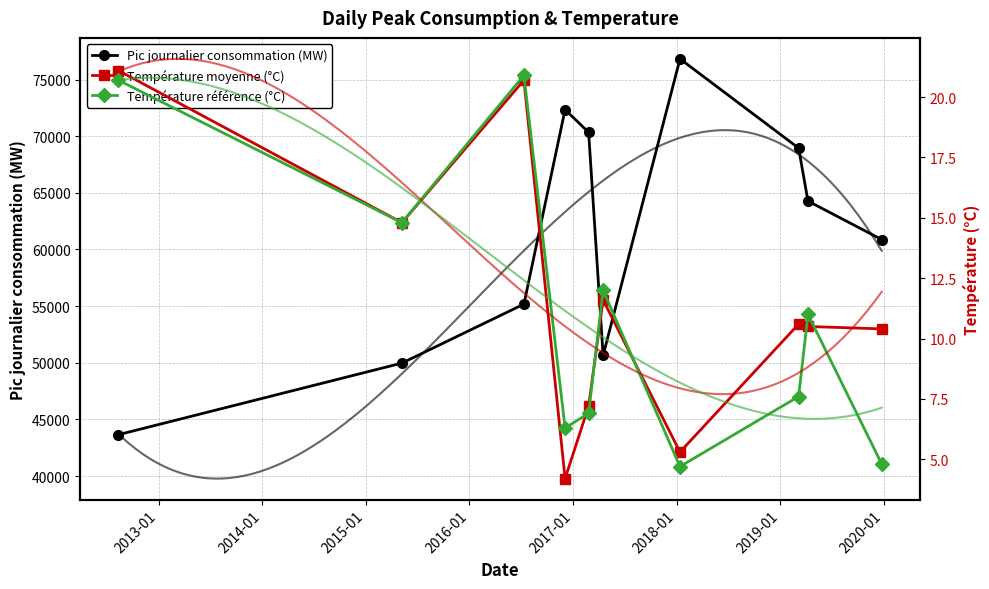

The value of Température référence (°C) at 2020-01 is 15.1. True or false?

False